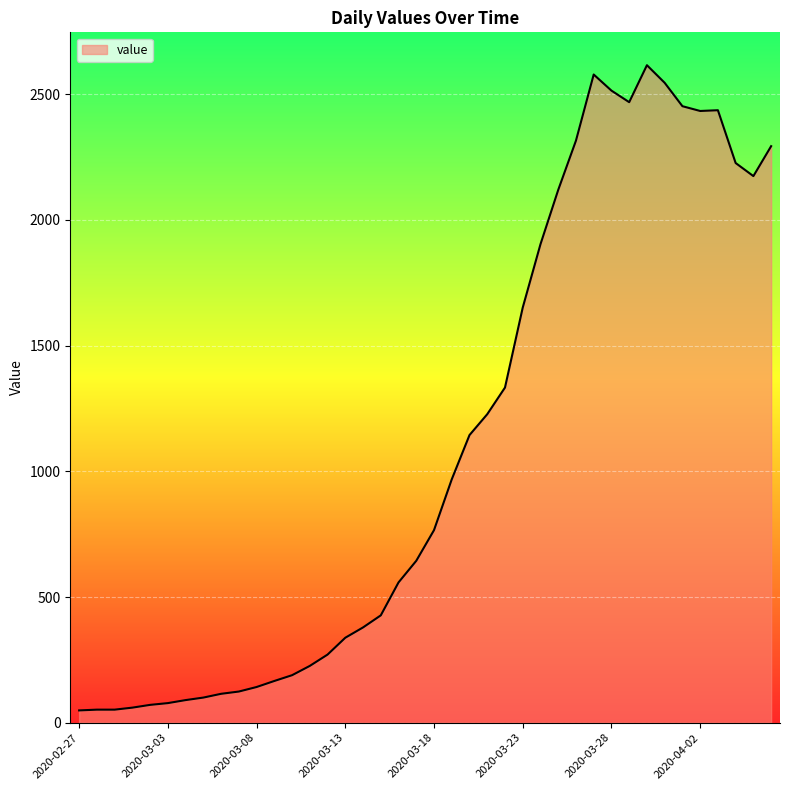

What is the difference between the maximum and minimum values?

2566